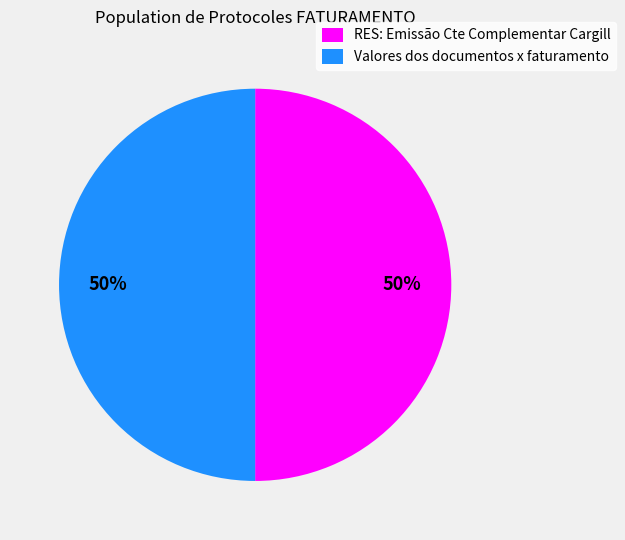

Is it true that Valores dos documentos x faturamento is 50% of the pie?

True